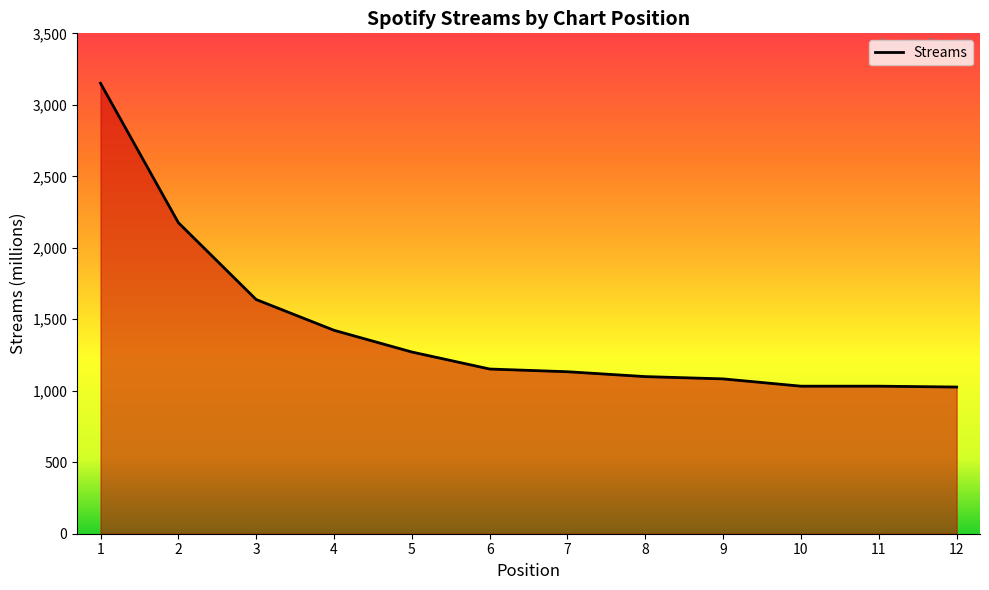

Count the number of data series in this chart.

1